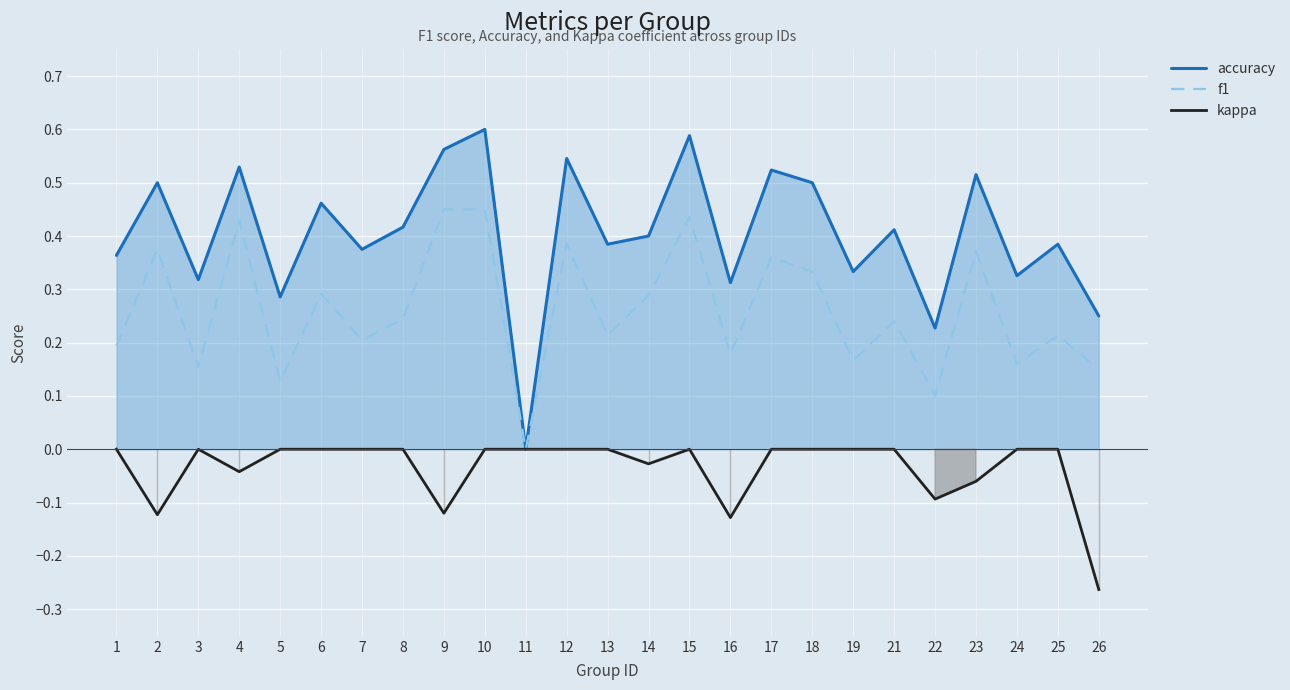

Reading right to left, what are all the values shown in this chart?

accuracy: 26=0.2	25=0.4	24=0.3	23=0.5	22=0.2	21=0.4	19=0.3	18=0.5	17=0.5	16=0.3	15=0.6	14=0.4	13=0.4	12=0.5	11=0.0	10=0.6	9=0.6	8=0.4	7=0.4	6=0.5	5=0.3	4=0.5	3=0.3	2=0.5	1=0.4
f1: 26=0.2	25=0.2	24=0.2	23=0.4	22=0.1	21=0.2	19=0.2	18=0.3	17=0.4	16=0.2	15=0.4	14=0.3	13=0.2	12=0.4	11=0.0	10=0.5	9=0.4	8=0.2	7=0.2	6=0.3	5=0.1	4=0.4	3=0.2	2=0.4	1=0.2
kappa: 26=-0.3	25=0.0	24=0.0	23=-0.1	22=-0.1	21=0.0	19=0.0	18=0.0	17=0.0	16=-0.1	15=0.0	14=-0.0	13=0.0	12=0.0	11=0.0	10=0.0	9=-0.1	8=0.0	7=0.0	6=0.0	5=0.0	4=-0.0	3=0.0	2=-0.1	1=0.0